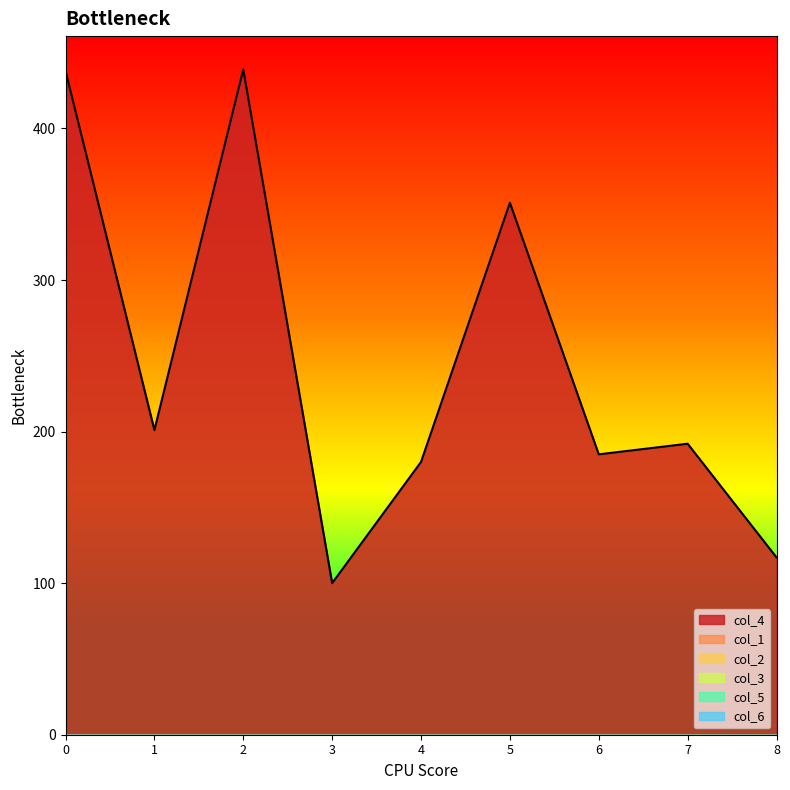

How many series are shown in this chart?

6